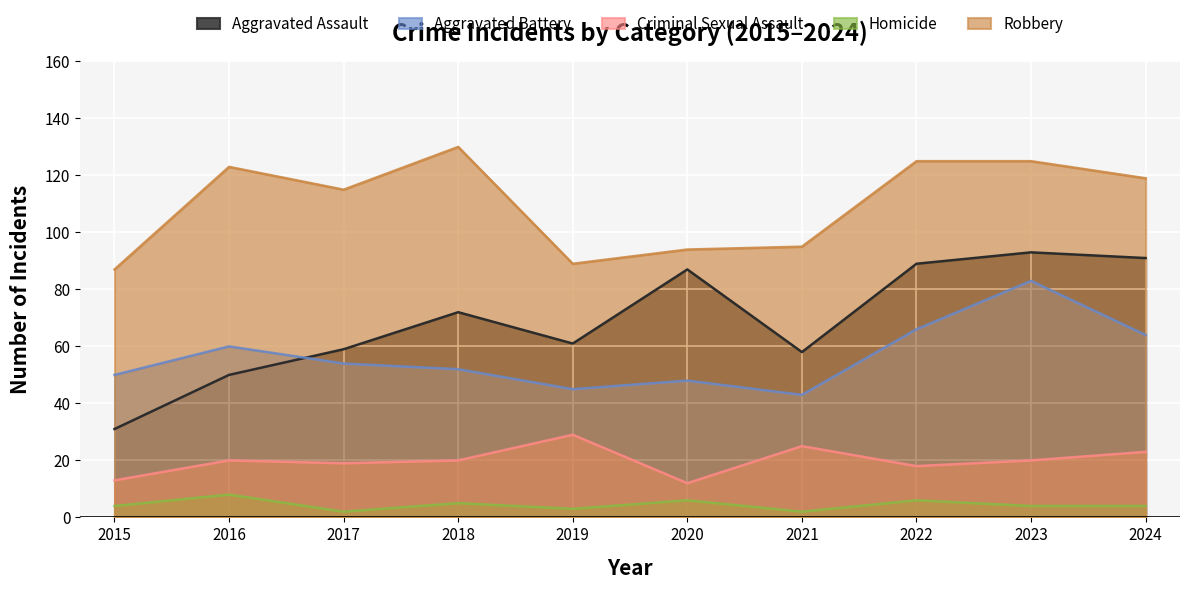

What is the value of the Homicide point at the 7th from the left?

2